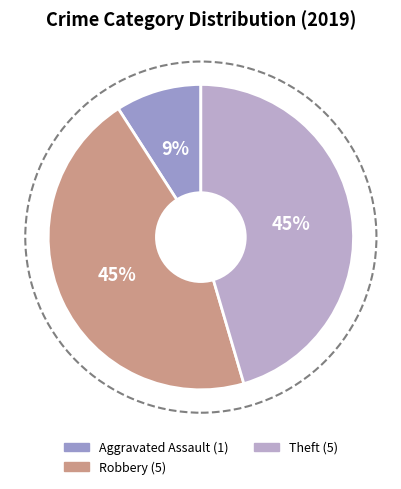

To the nearest percent, what is the average slice percentage?

33%